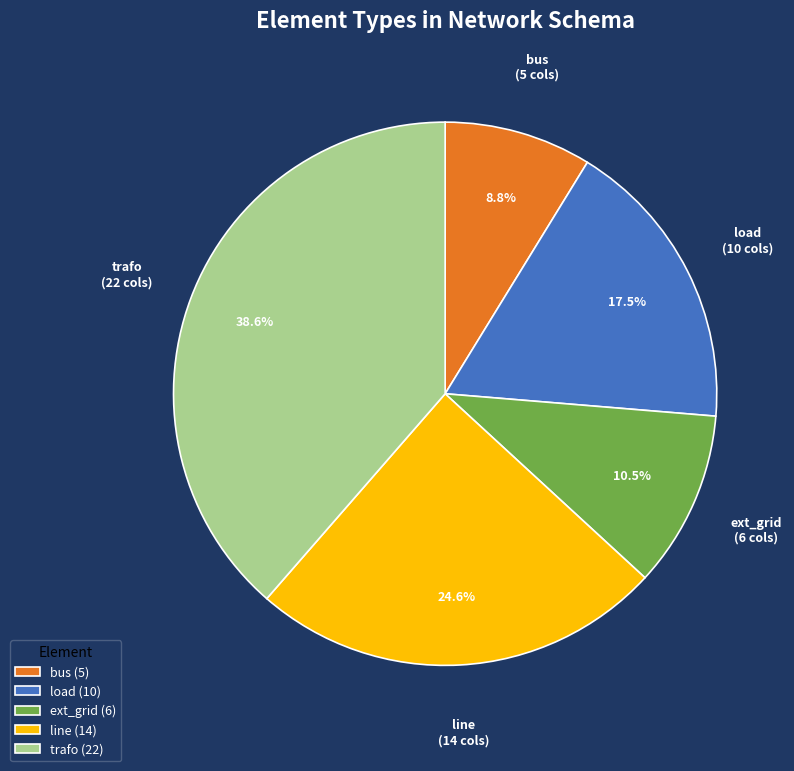

Approximately how many times larger is the value at line (14) compared to load (10)?

1.4